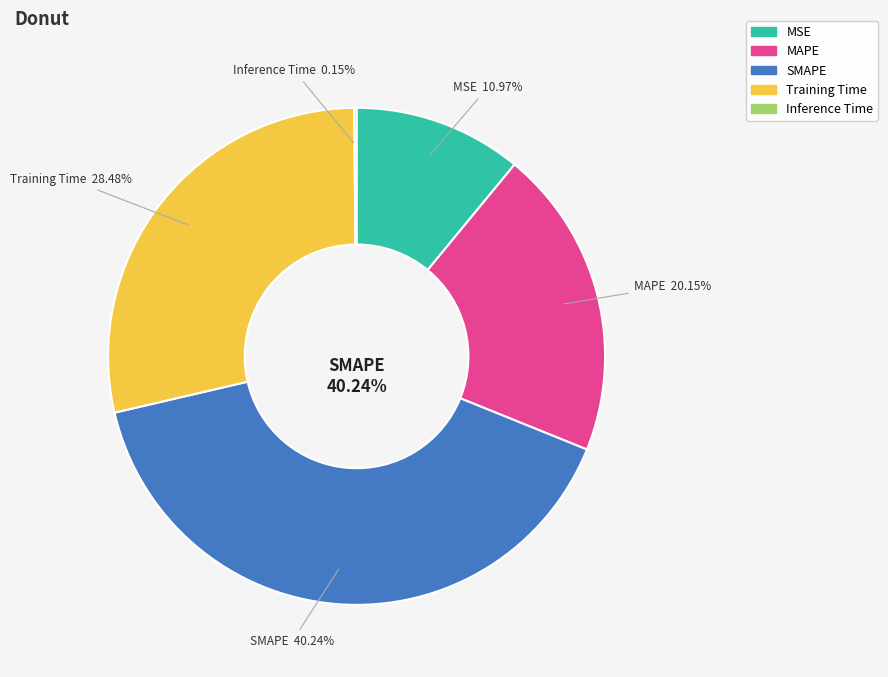

Rank the categories by value from lowest to highest.

Inference Time, MSE, MAPE, Training Time, SMAPE